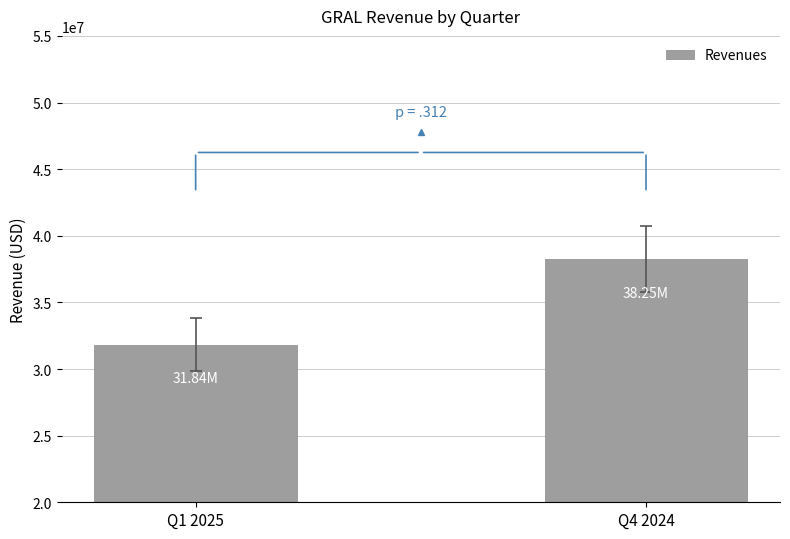

What is the label of the 2nd bar from the left?

Q4 2024